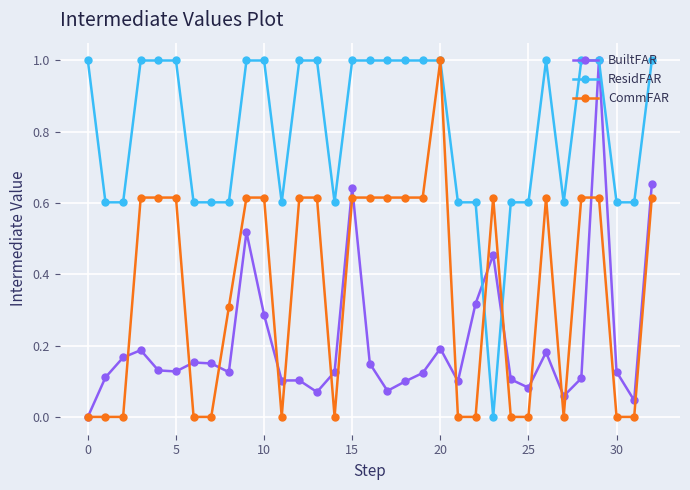

Is this an area chart (filled region under the line)?

No